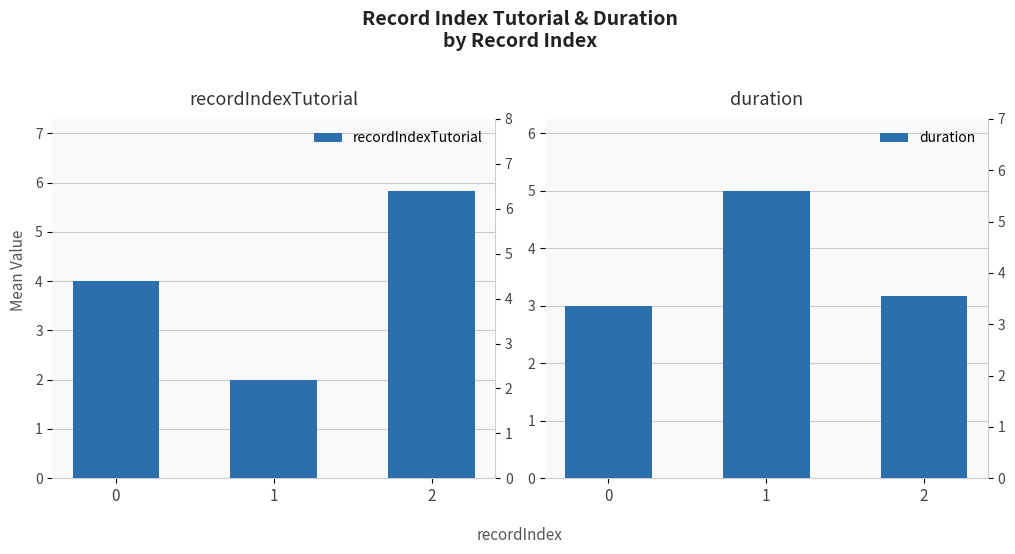

Rank the series at 2 from highest to lowest value.

recordIndexTutorial, duration